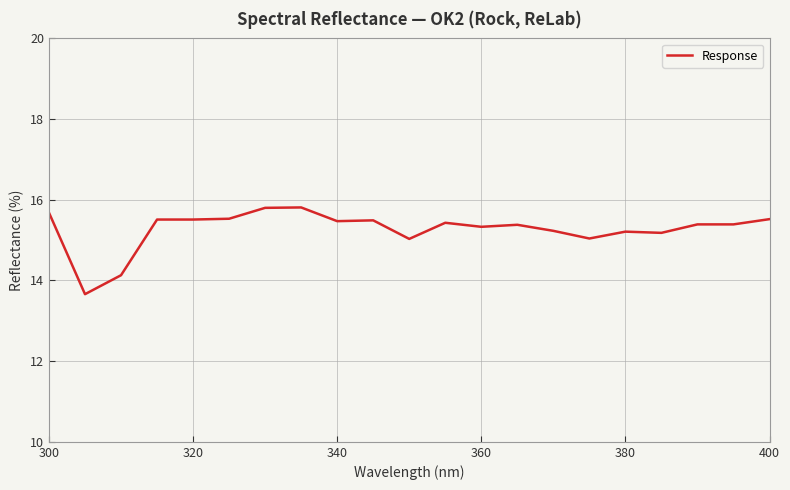

What is the smallest value displayed?

13.7